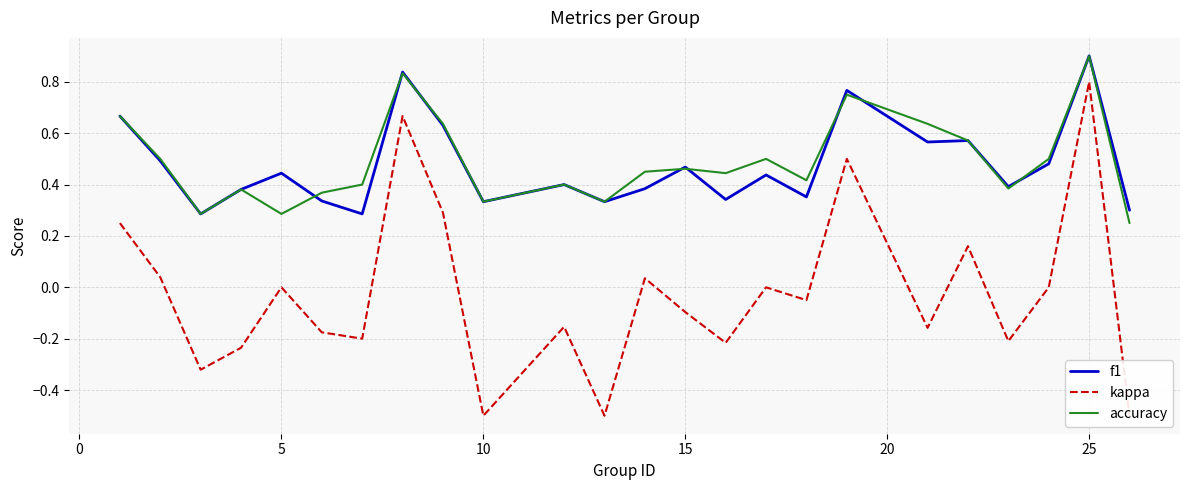

How many data points in kappa are less than 0?

13